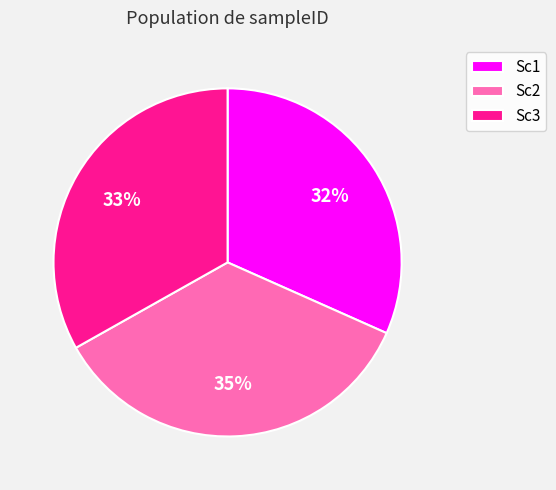

Which category has the biggest portion of the pie?

Sc2